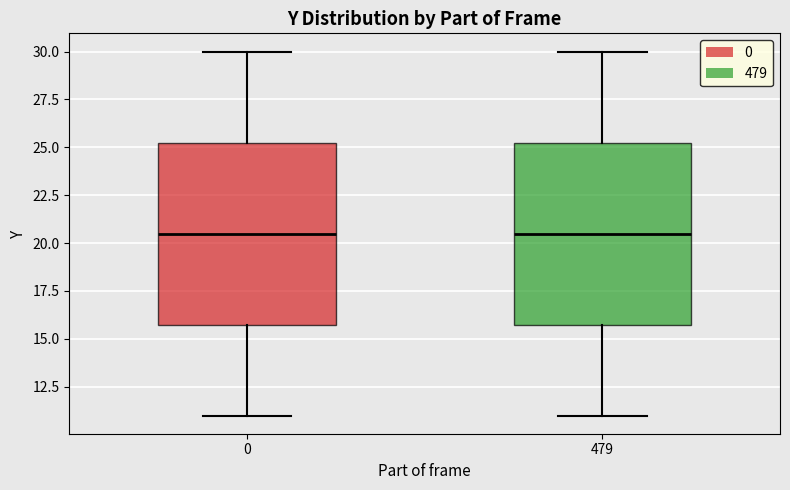

Where is the lower edge of the box at x = 479 on the y-axis? The values are not printed on the chart, so give them approximately, as read against the axis.

16.0